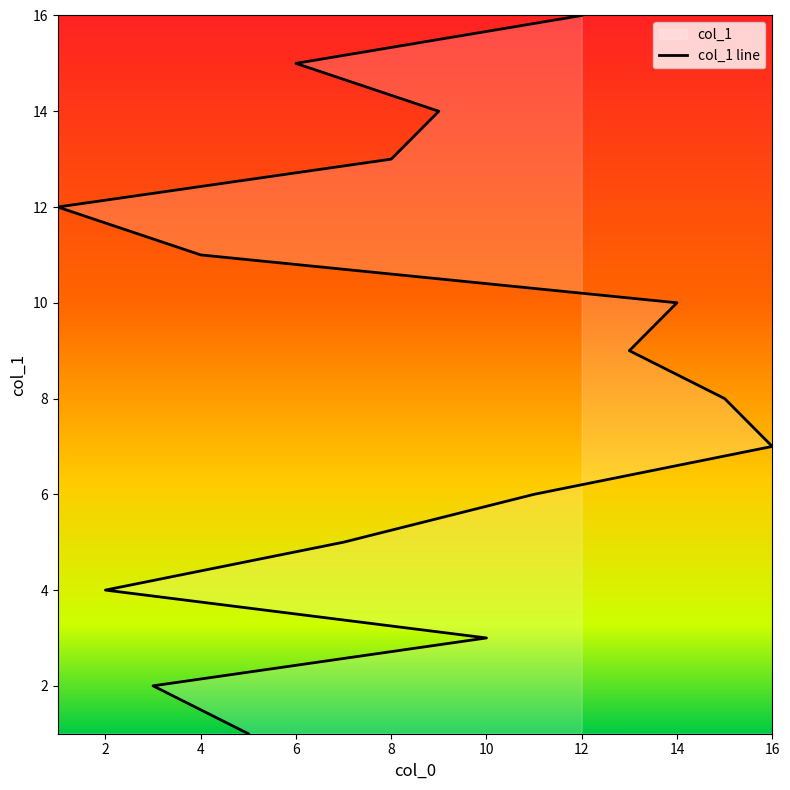

What is the difference between the maximum and second lowest values?

14